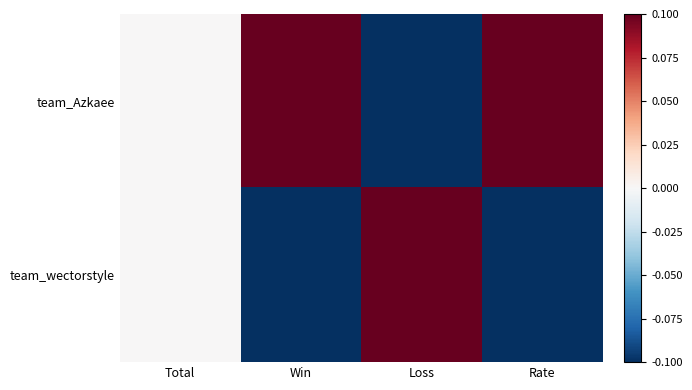

Rank the series by their average value, from lowest to highest.

team_wectorstyle, team_Azkaee